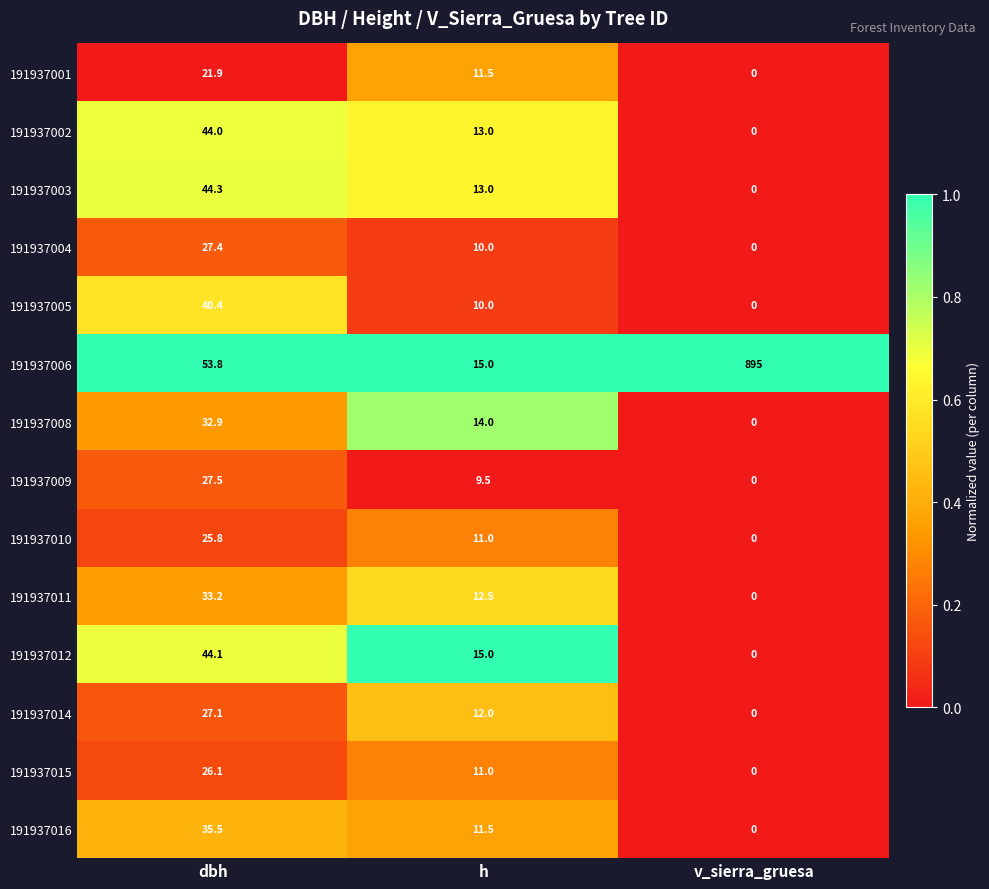

What is the difference between the second highest and minimum values in the 191937009 series?

9.5